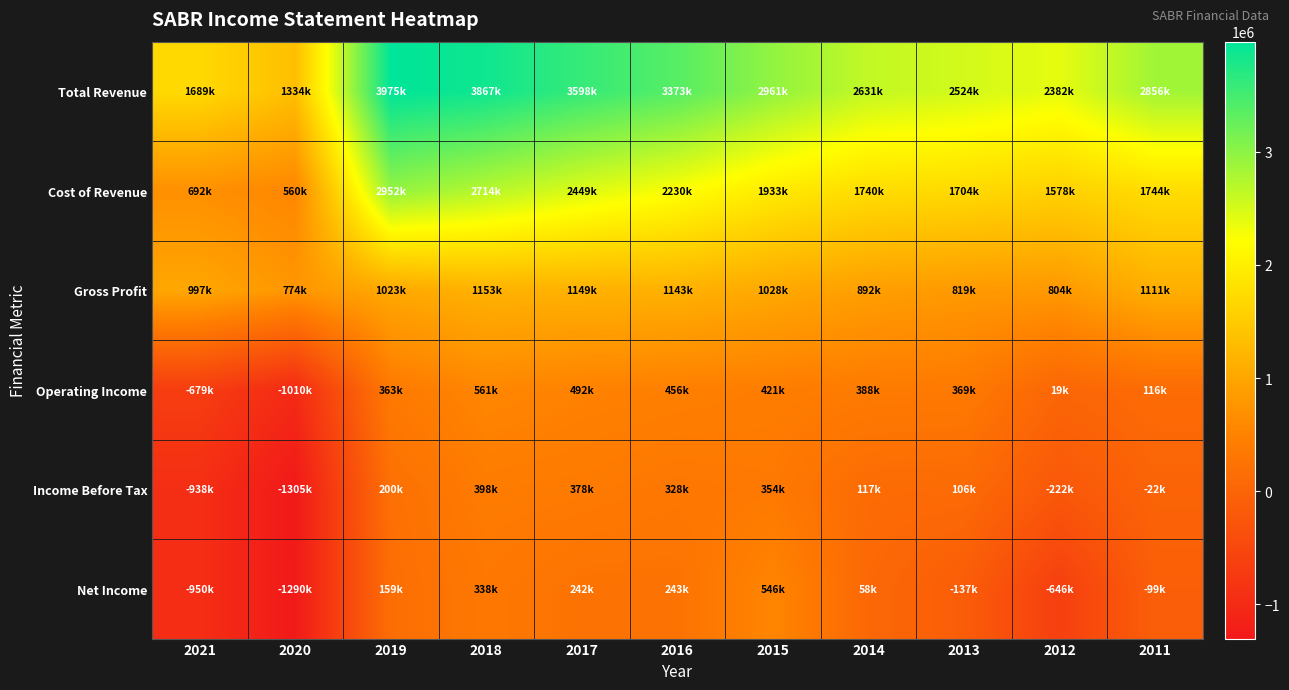

What is the difference between the highest and lowest values at 2016?

3130800